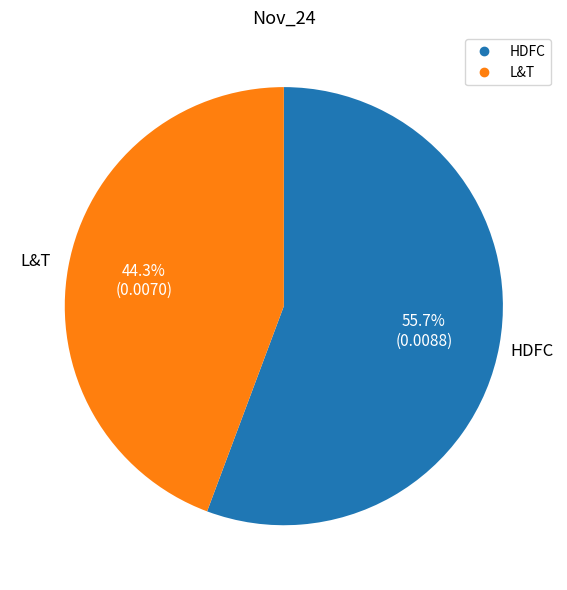

What portion of the pie excludes HDFC?

44.3%